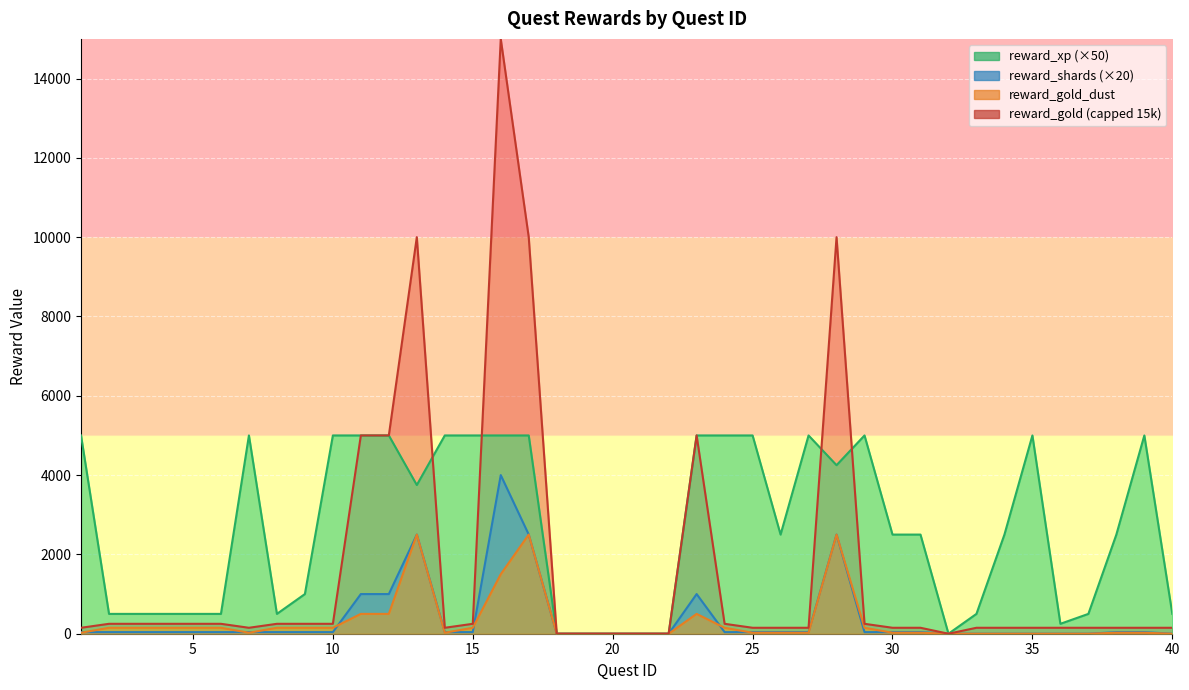

True or false: reward_xp and reward_shards cross at least once.

False